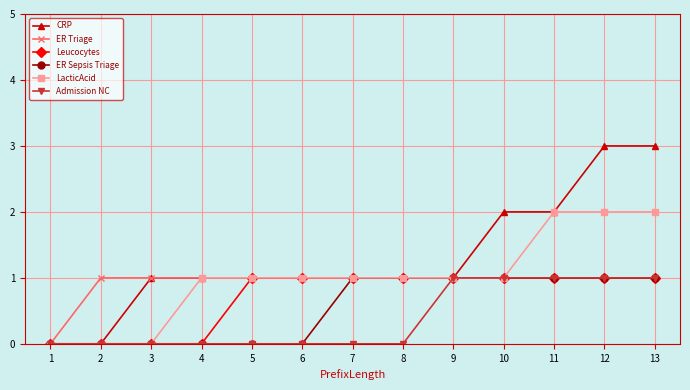

Is the value of Admission NC at 5 greater than the value of Leucocytes at 10?

No